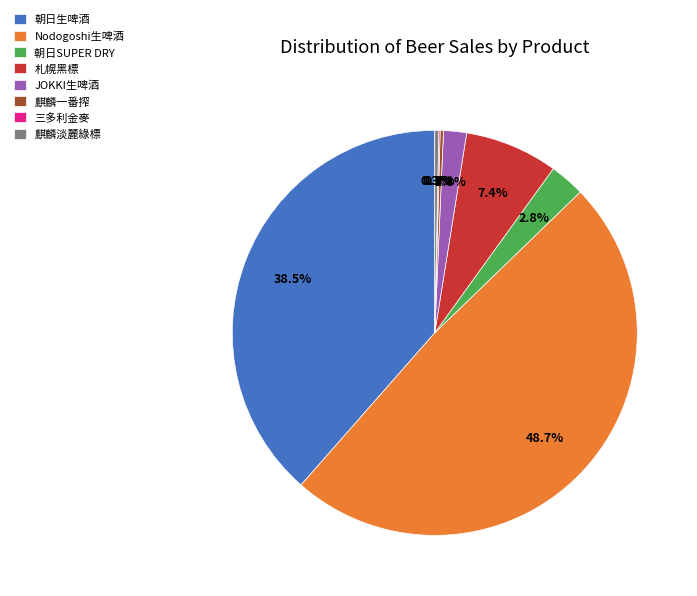

Is 朝日生啤酒 the majority of the pie?

No